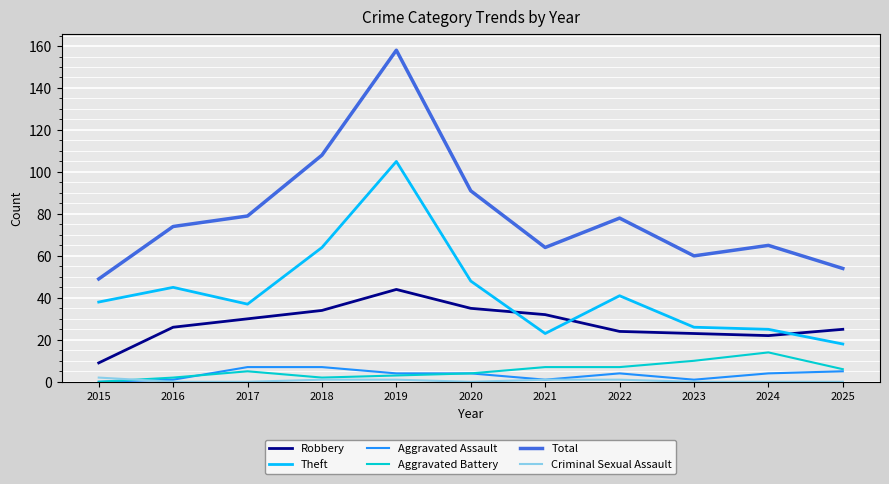

What are all the series names shown in the legend?

Robbery, Theft, Aggravated Assault, Aggravated Battery, Total, Criminal Sexual Assault